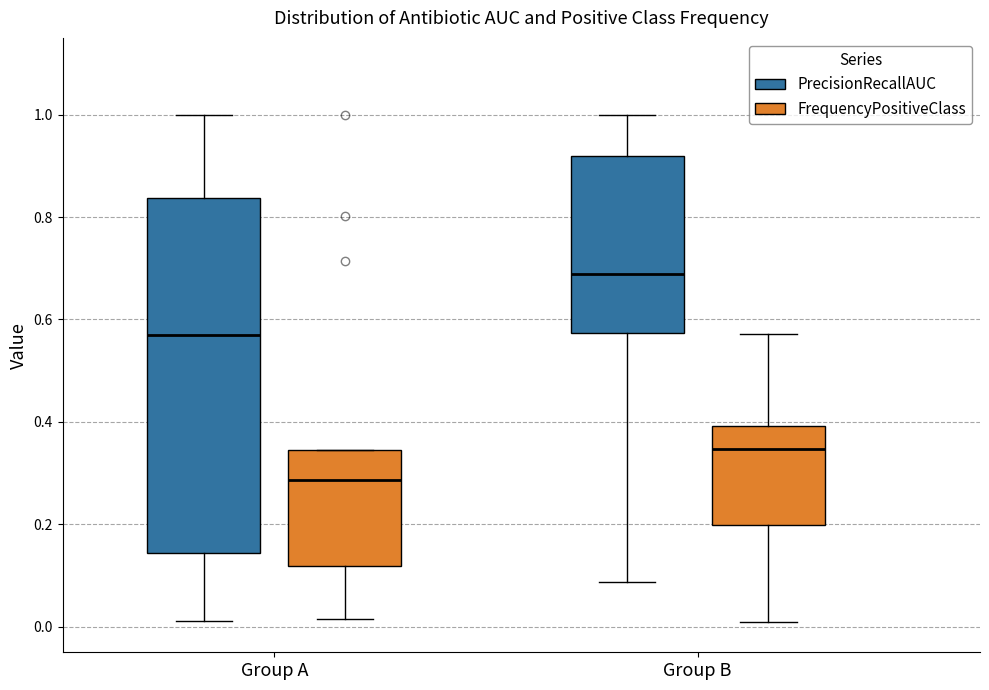

Reading left to right, read every box against the y-axis: the position of its median line, the range the box covers, and the ends of its whiskers. The values are not printed on the chart, so give them approximately, as read against the axis.

Group A (PrecisionRecallAUC): median 0.56, box 0.14 to 0.84, whiskers 0.02 to 1.00
Group A (FrequencyPositiveClass): median 0.28, box 0.12 to 0.34, whiskers 0.02 to 0.34
Group B (PrecisionRecallAUC): median 0.68, box 0.58 to 0.92, whiskers 0.08 to 1.00
Group B (FrequencyPositiveClass): median 0.34, box 0.20 to 0.40, whiskers 0.00 to 0.58